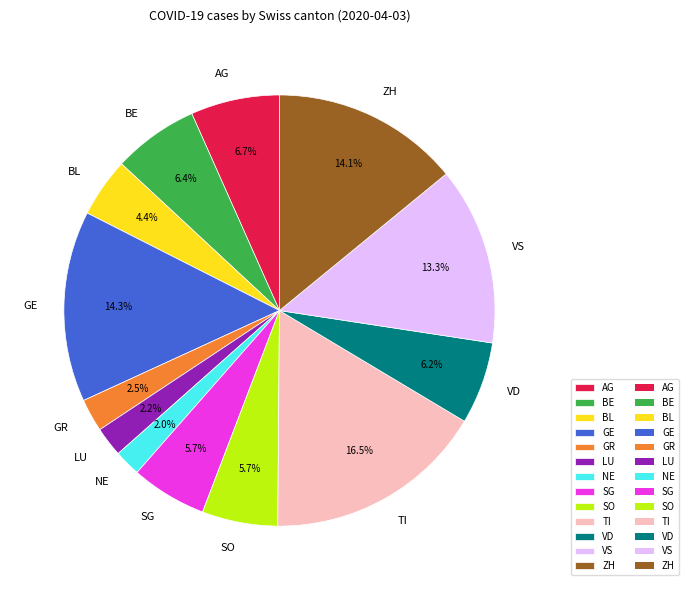

Which slice is the largest?

TI